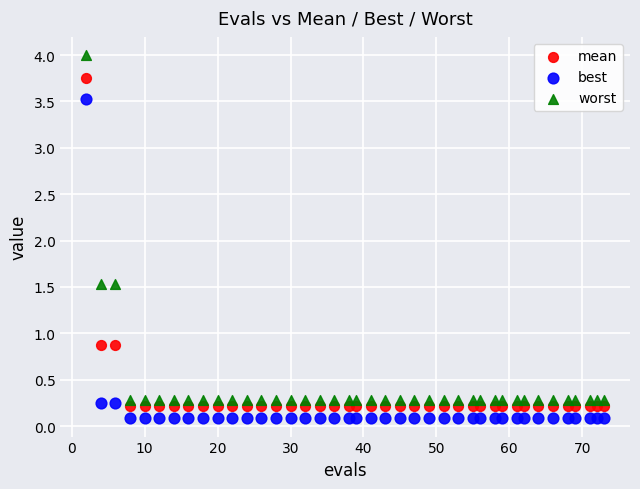

Which series reaches the minimum Y coordinate?

best